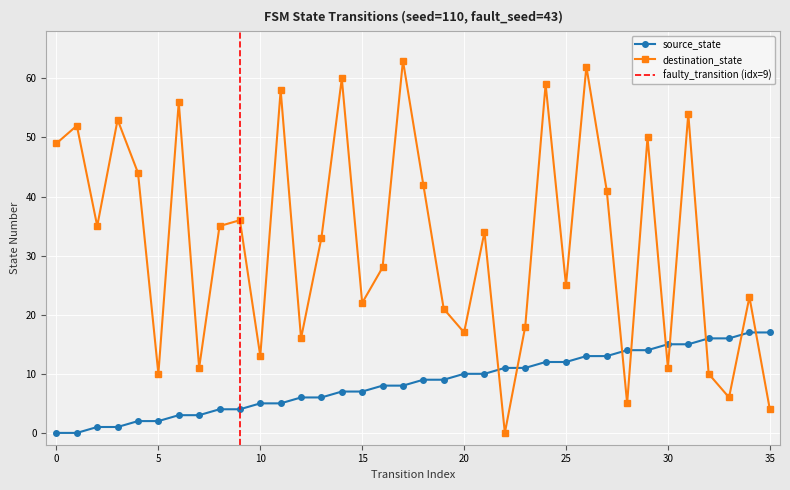

What is the difference between the maximum and minimum values in the source_state series?

17